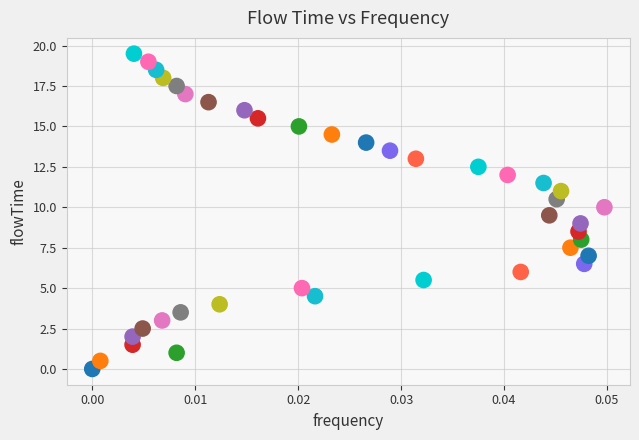

What is the range of Y values (max minus min)?

19.5